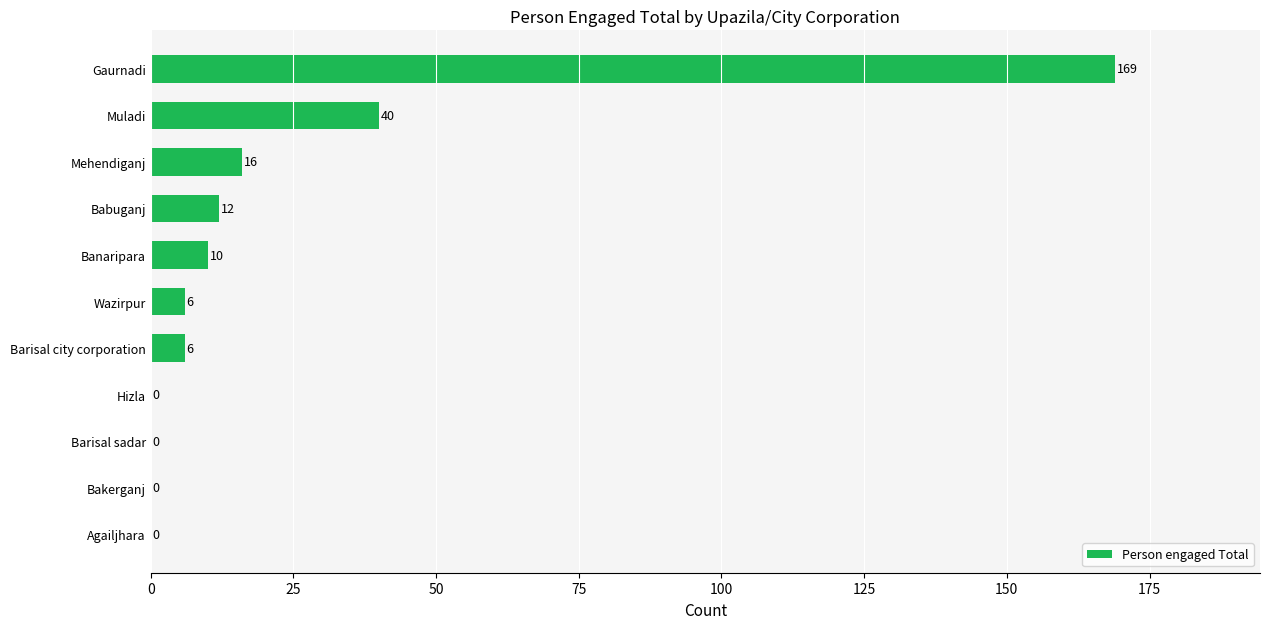

What is the average value?

24